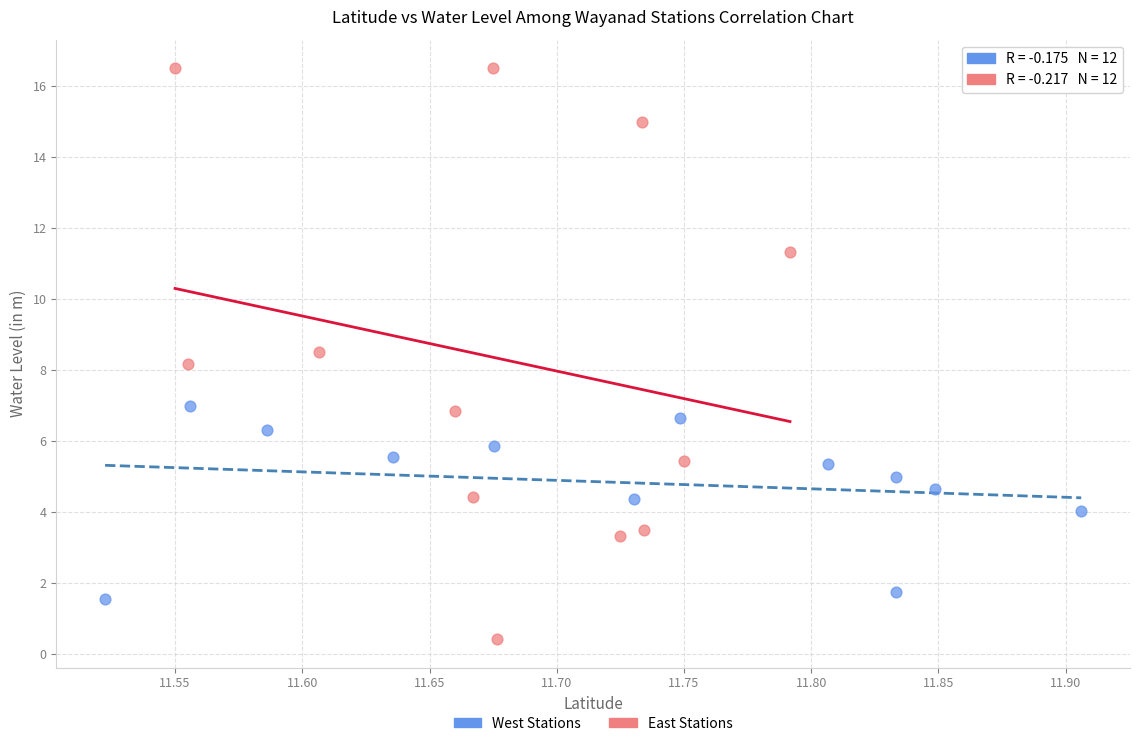

Which series has the widest spread of Y values?

East Stations